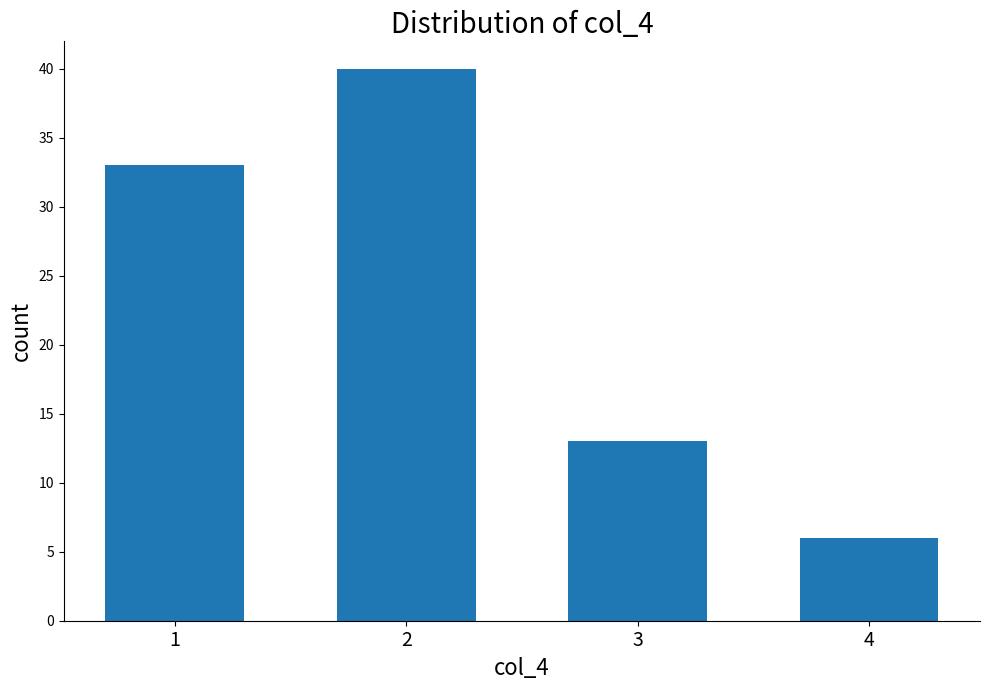

What is the value of the 1st bar from the left?

33